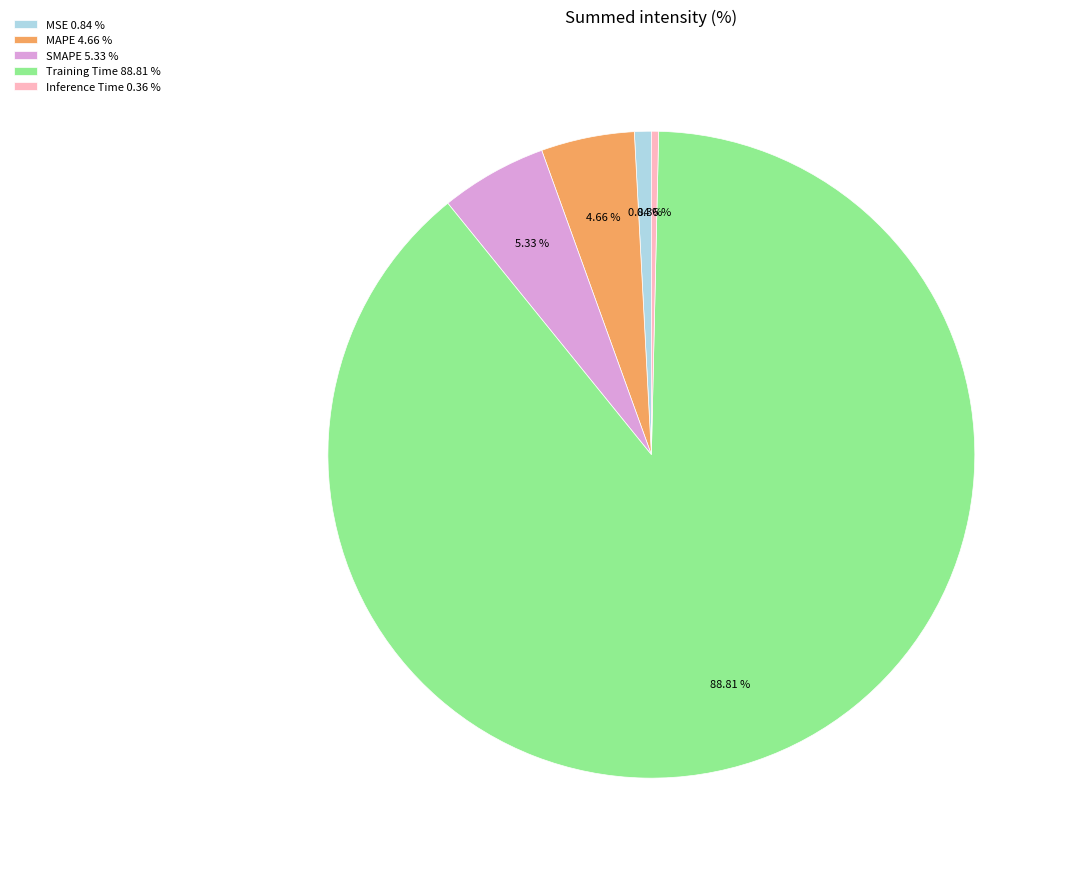

Between SMAPE 5.33 % and Inference Time 0.36 %, which is larger?

SMAPE 5.33 %